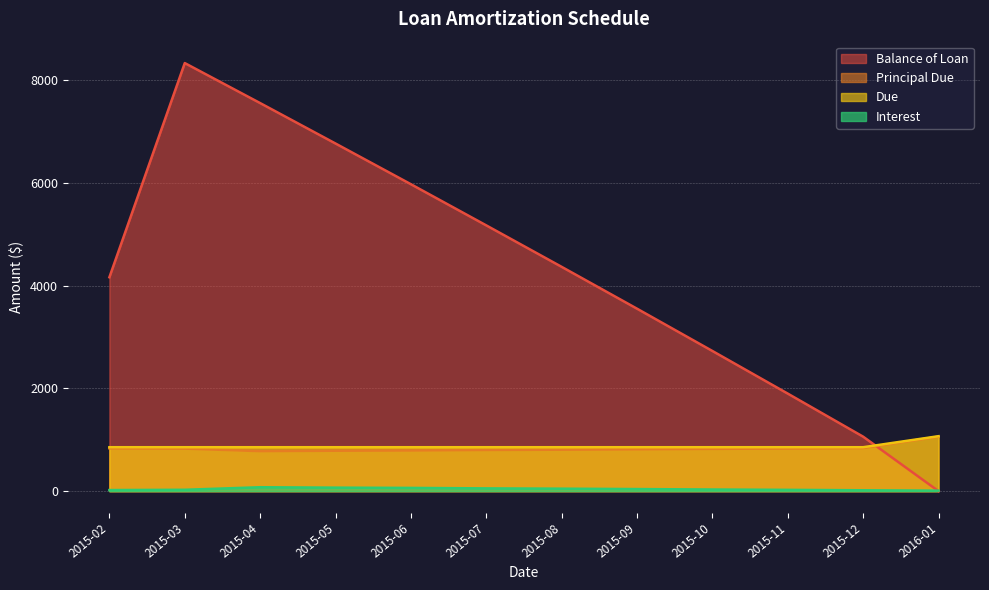

True or false: Principal Due and Due cross at least once.

False